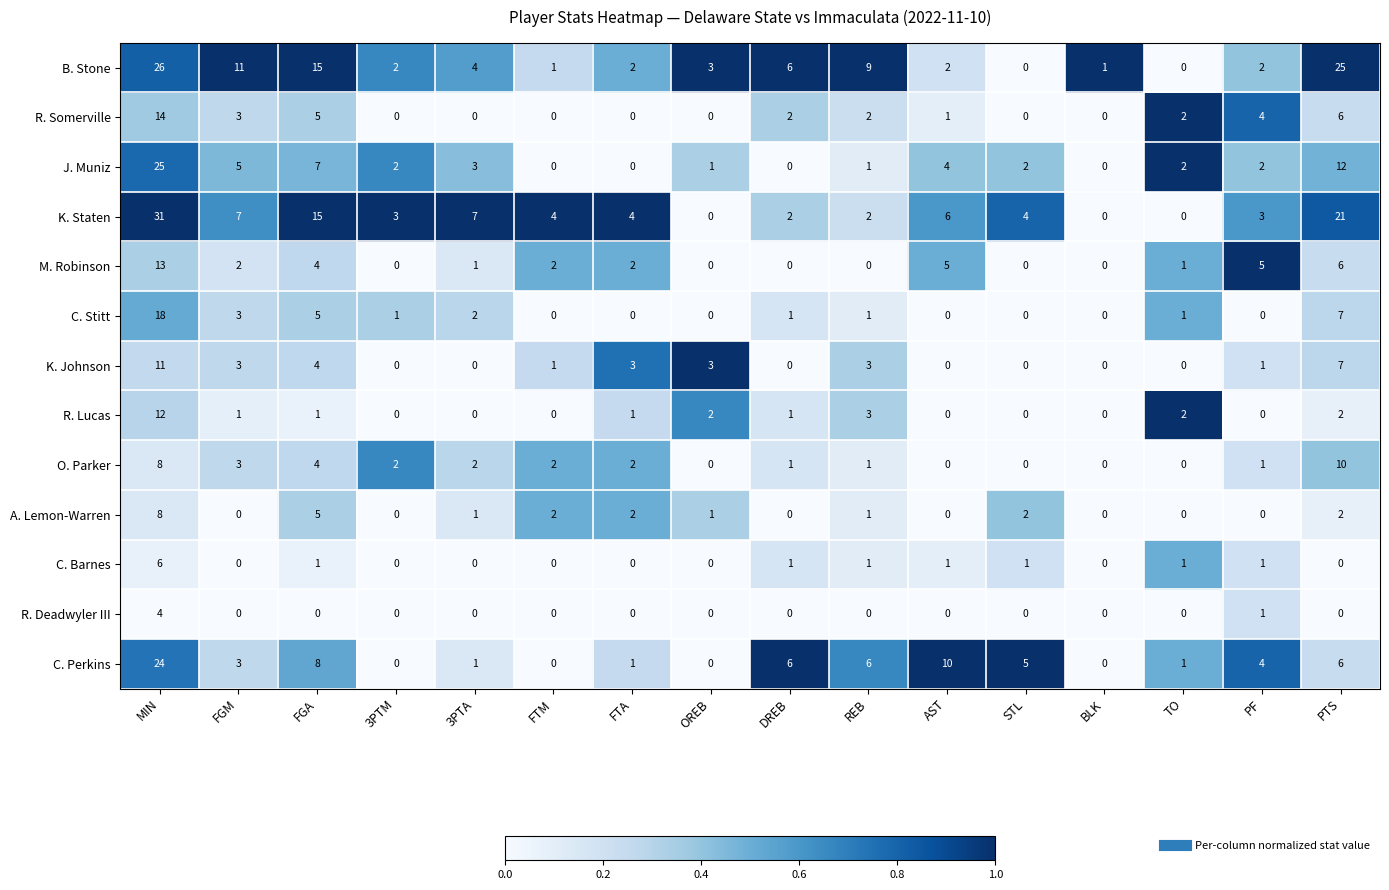

What is the difference between the highest and lowest values at REB?

9